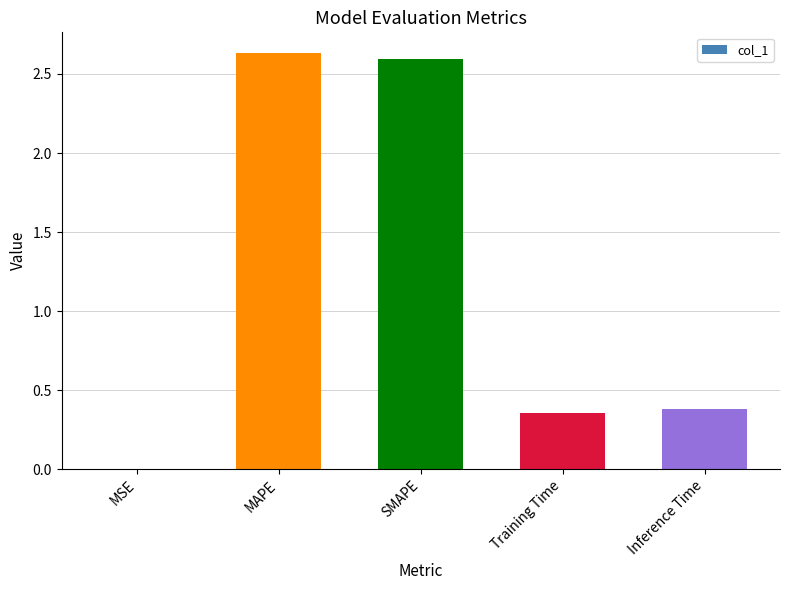

Is it true that the value at MAPE is 4.5?

False